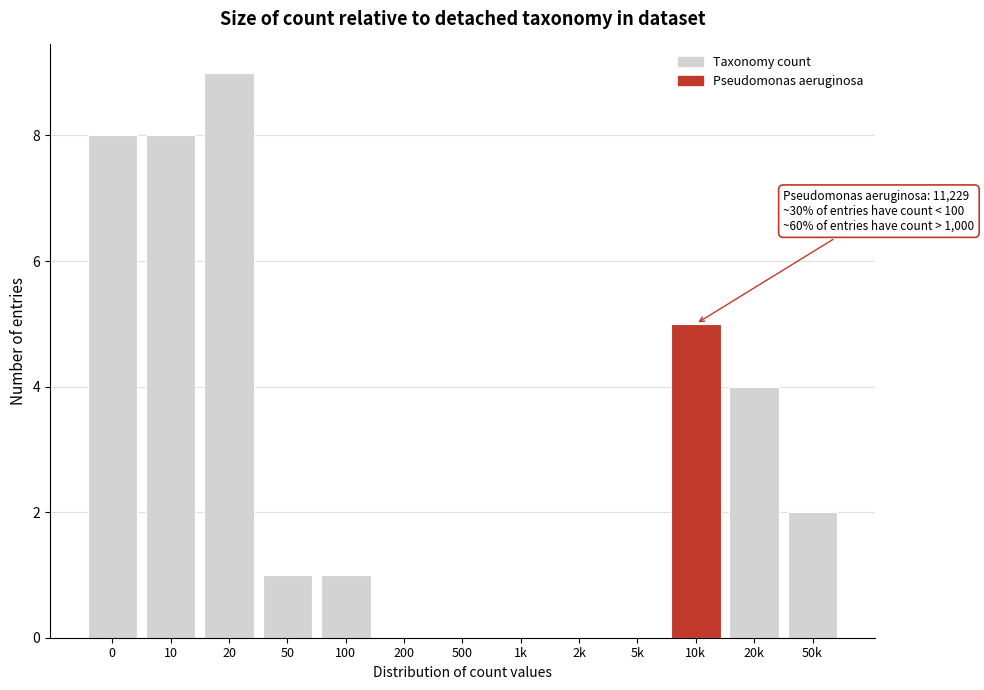

Reading left to right, list all the values displayed in this chart.

0=8	10=8	20=9	50=1	100=1	200=0	500=0	1k=0	2k=0	5k=0	10k=5	20k=4	50k=2